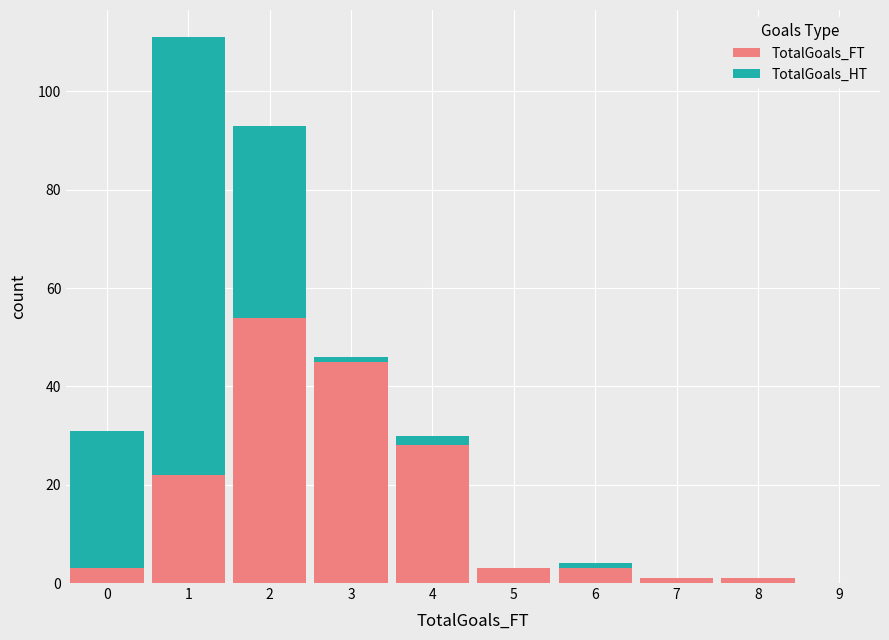

Which range on the x-axis has the tallest stacked bar (by total height)?

0.5 to 1.5